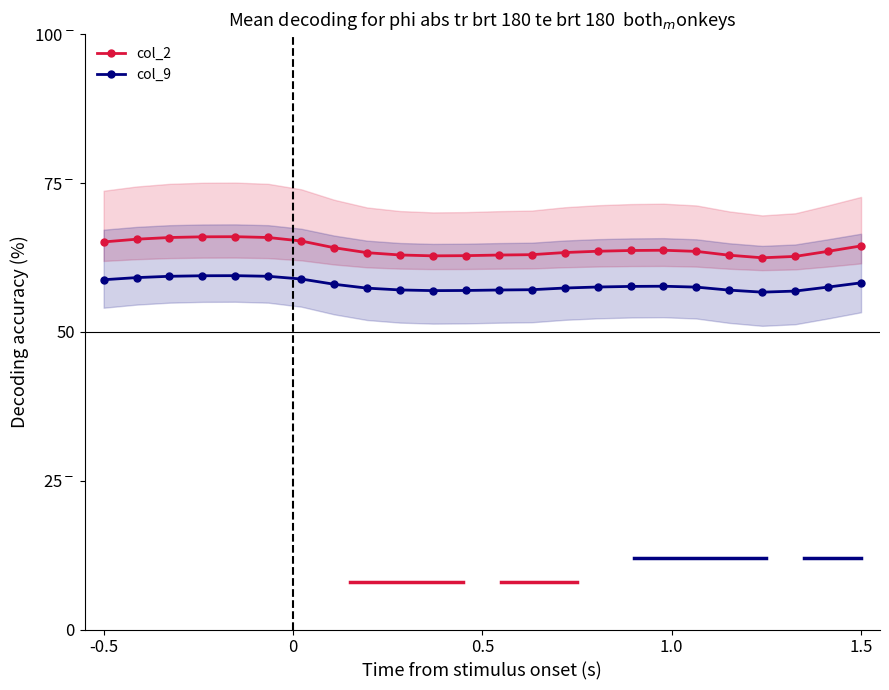

Which series has the largest range (max minus min)?

col_2